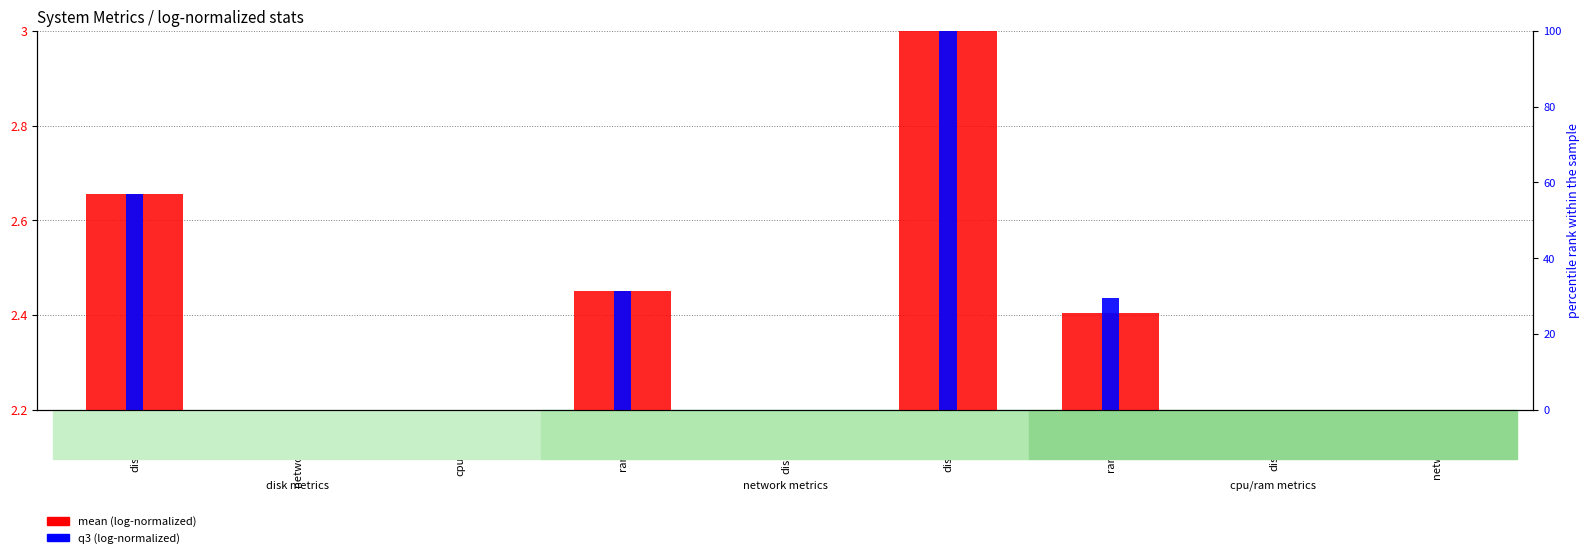

Reading left to right, list all the values displayed in this chart.

mean (log-normalized): 2.7	0.9	0.2	2.5	1.3	3.0	2.4	1.5	1.0
q3 (log-normalized): 2.7	0.9	0.1	2.5	1.3	3.0	2.4	0.0	1.0